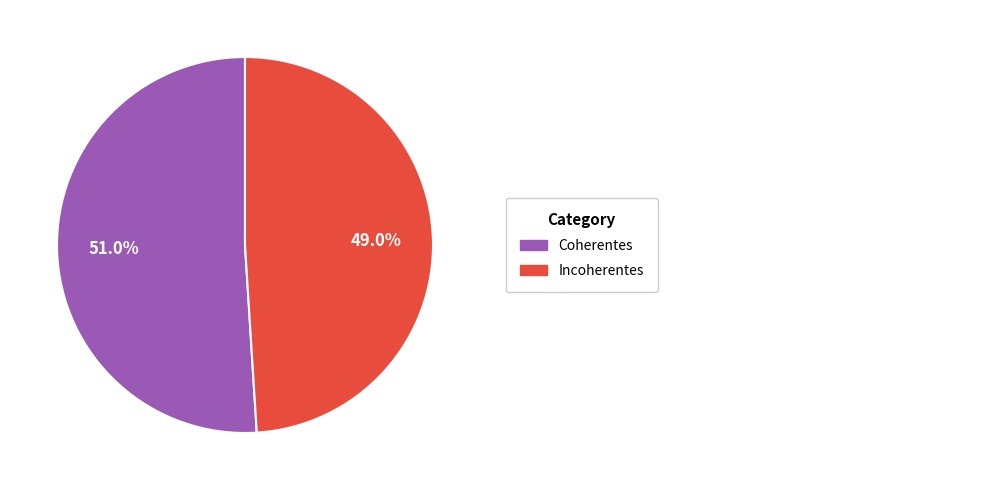

How many segments does this pie chart have?

2